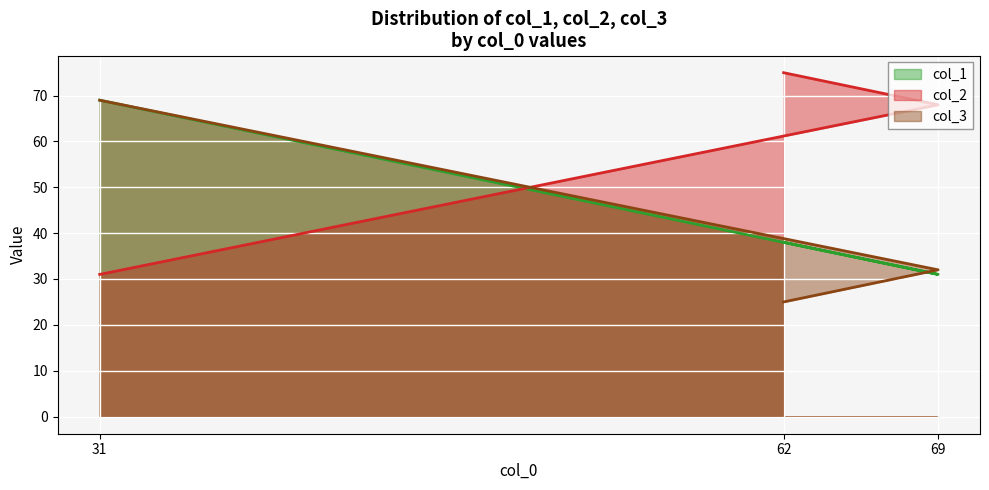

Rank the series at 62 from lowest to highest value.

col_3 (line), col_1 (line), col_2 (line)